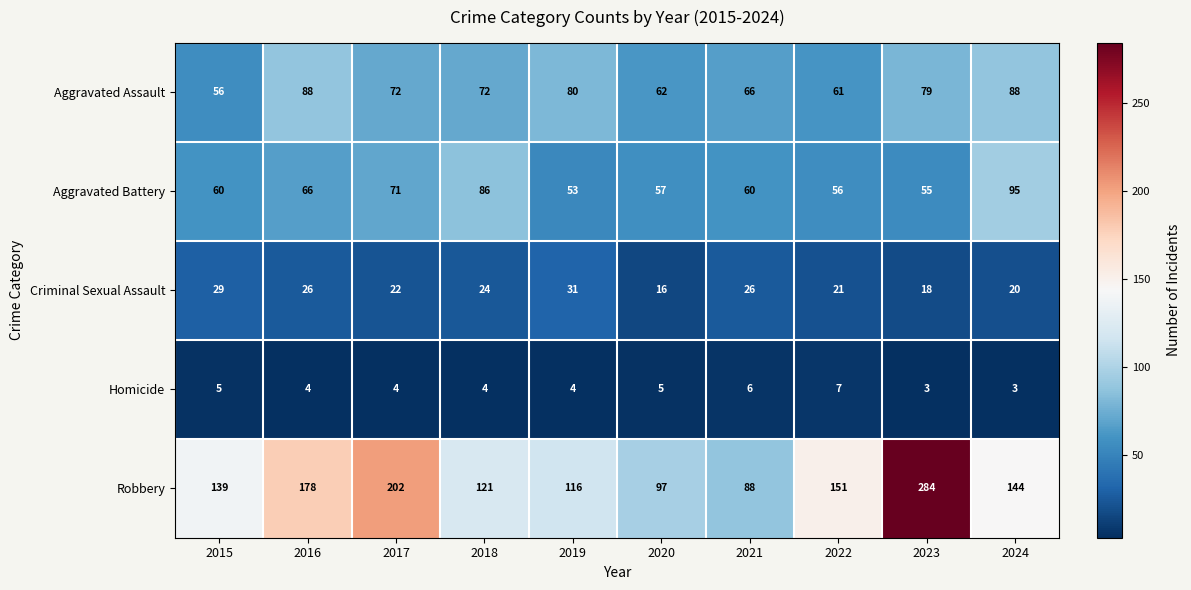

Is it true that Homicide equals 3 at 2024?

True